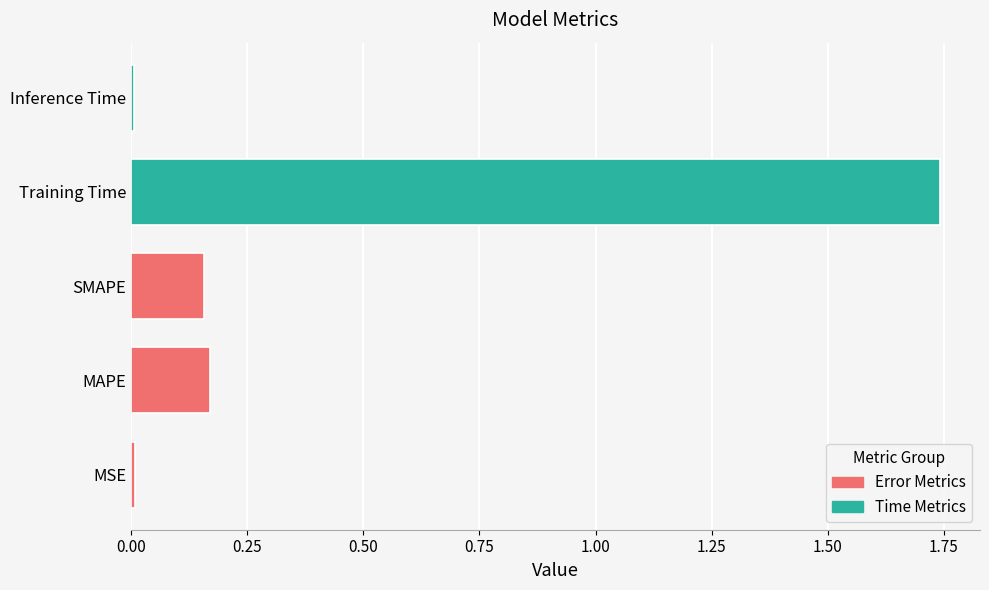

Between SMAPE and Training Time, which is larger?

Training Time